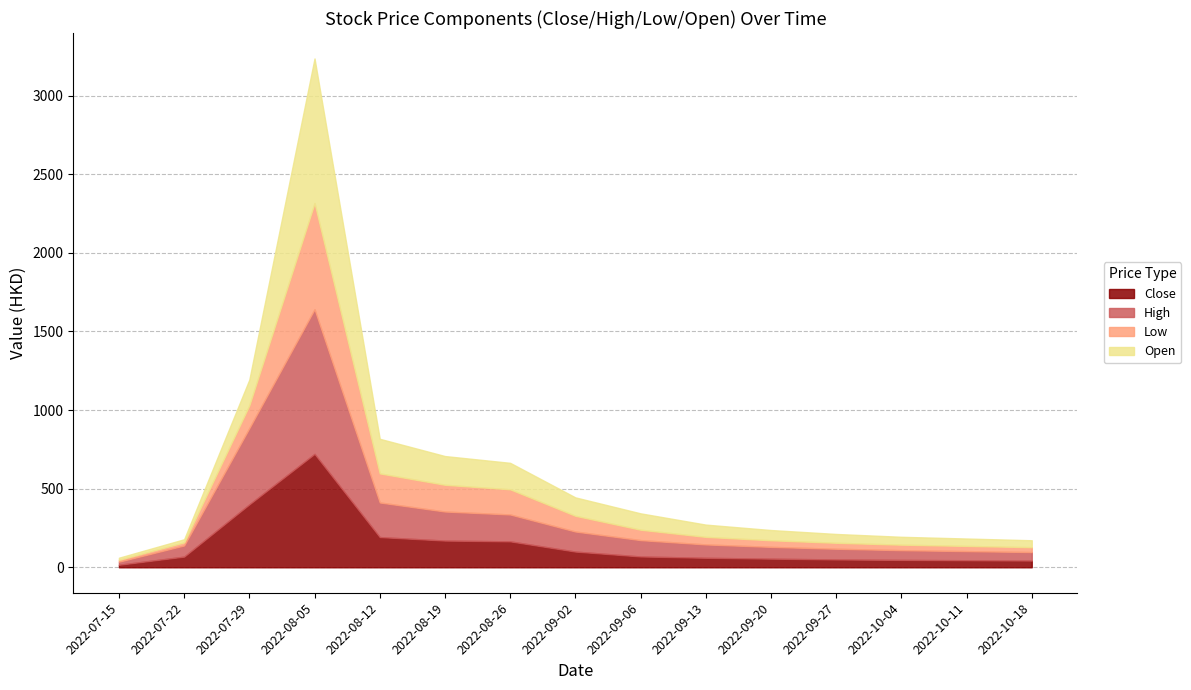

True or false: Low and Open intersect in this chart.

False